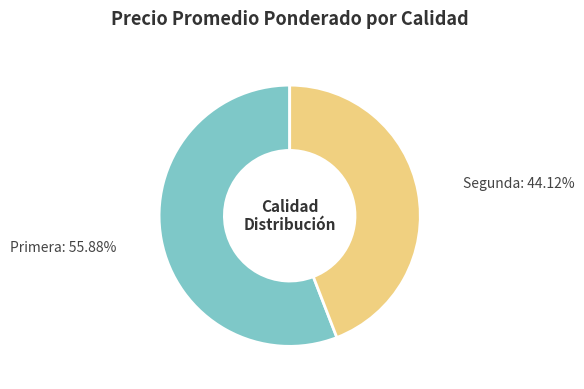

Which slice is the smallest?

Segunda